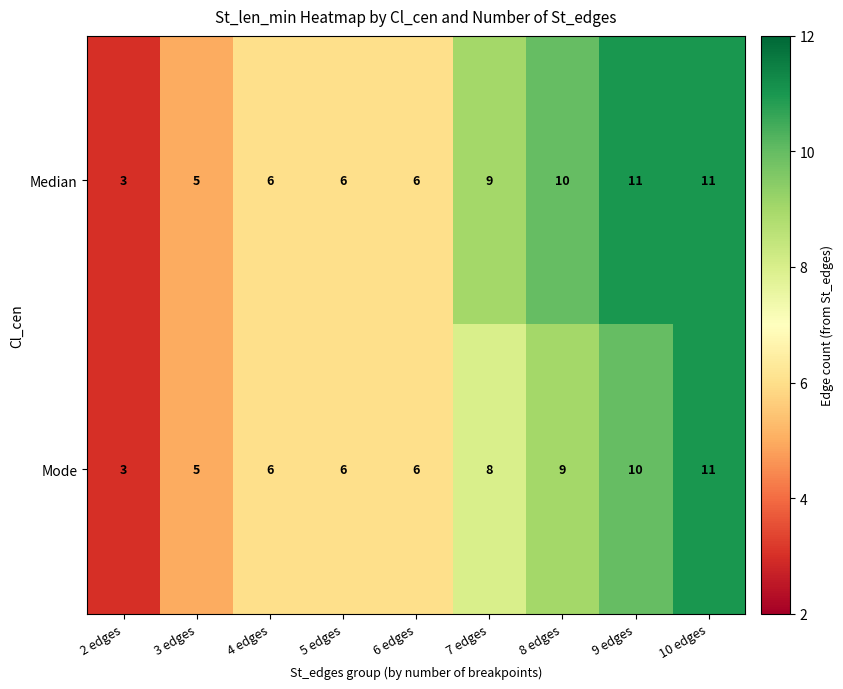

How many Median values are between 6 and 10?

5